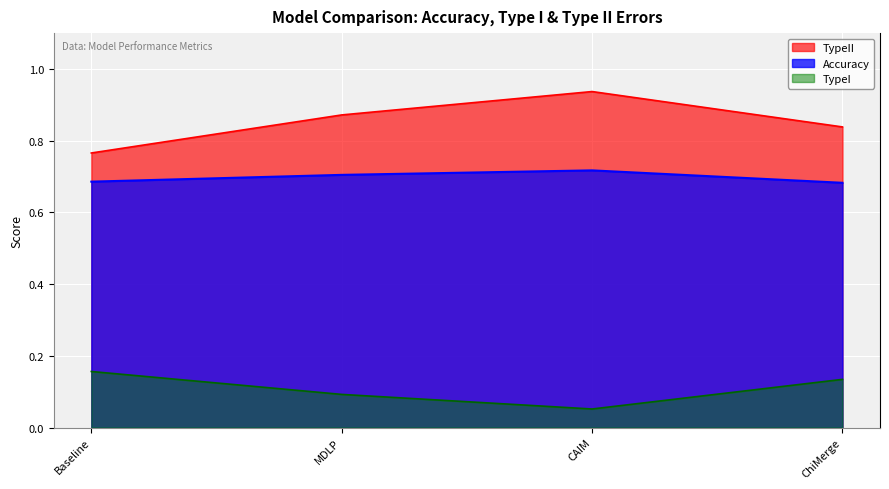

Reading right to left, list all the values displayed in this chart.

Accuracy: 0.7	0.7	0.7	0.7
TypeI: 0.1	0.1	0.1	0.2
TypeII: 0.8	0.9	0.9	0.8